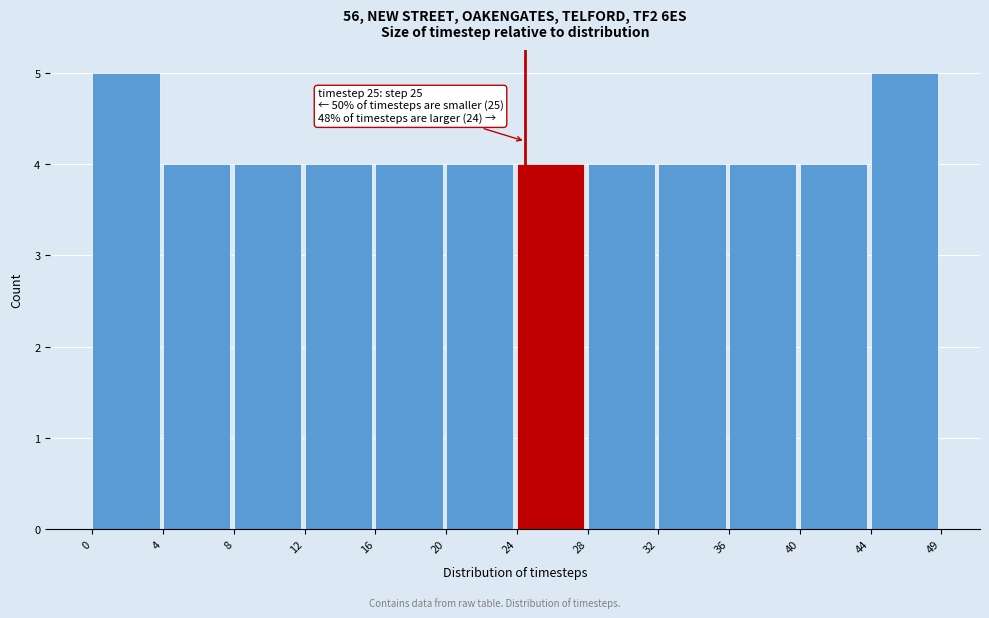

Reading left to right, transcribe all the data shown in this chart.

0=5	4=4	8=4	12=4	16=4	20=4	24=4	28=4	32=4	36=4	40=4	44=5